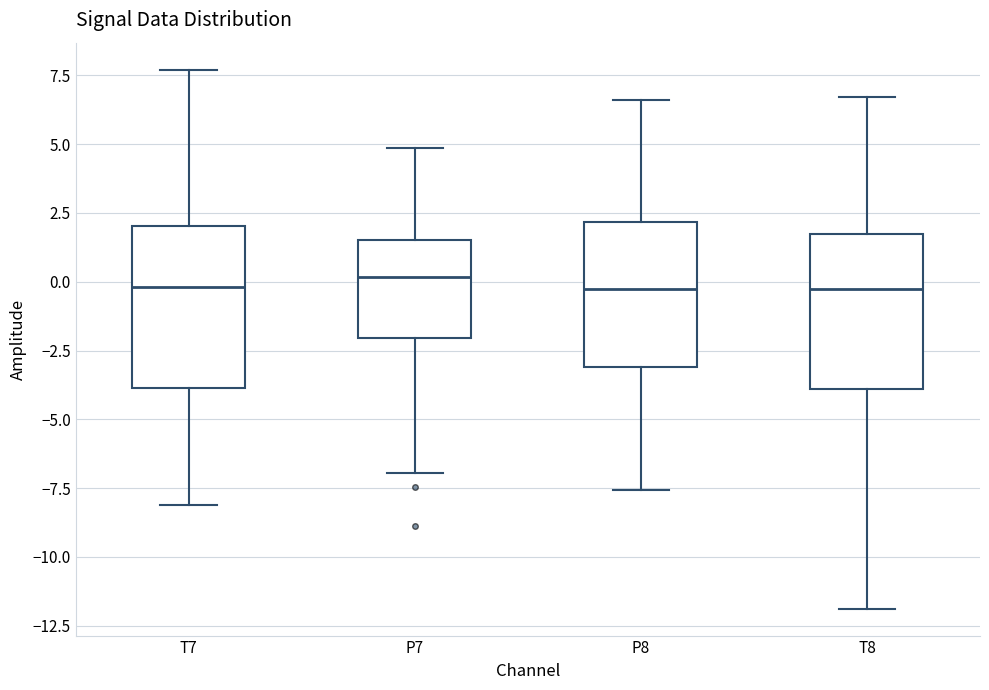

Reading left to right, read every box against the y-axis: the position of its median line, the range the box covers, and the ends of its whiskers. The values are not printed on the chart, so give them approximately, as read against the axis.

T7: median 0.0, box -4.0 to 2.0, whiskers -8.0 to 7.5
P7: median 0.0, box -2.0 to 1.5, whiskers -7.0 to 5.0
P8: median -0.5, box -3.0 to 2.0, whiskers -7.5 to 6.5
T8: median -0.5, box -4.0 to 1.5, whiskers -12.0 to 6.5